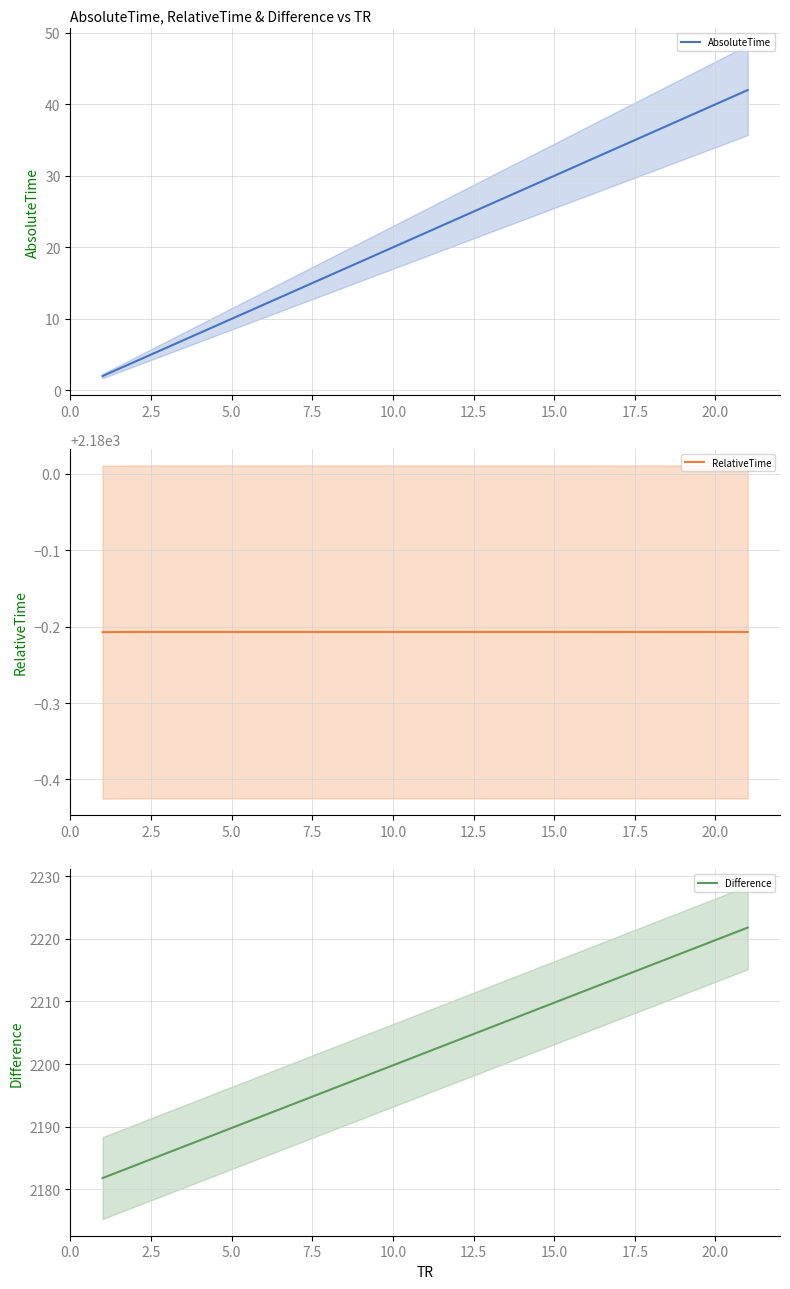

True or false: AbsoluteTime has a value of 15.3 at 5.0.

False